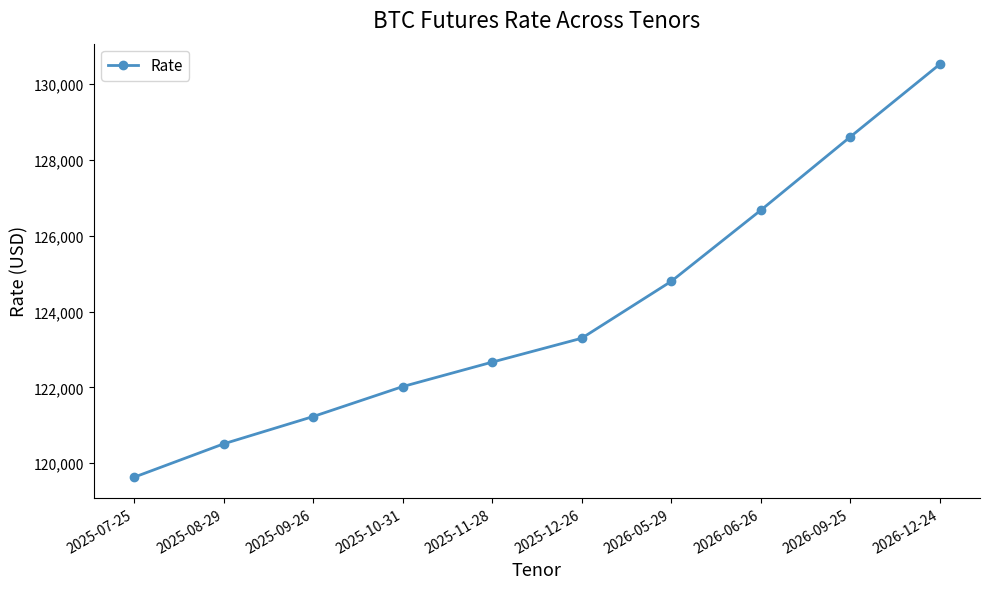

Reading left to right, transcribe all the data shown in this chart.

2025-07-25=119630	2025-08-29=120510	2025-09-26=121230	2025-10-31=122020	2025-11-28=122665	2025-12-26=123295	2026-05-29=124795	2026-06-26=126670	2026-09-25=128605	2026-12-24=130520